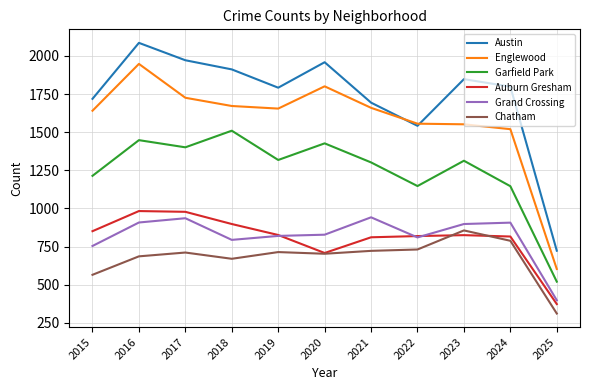

Which category has the lowest value across all series?

2025